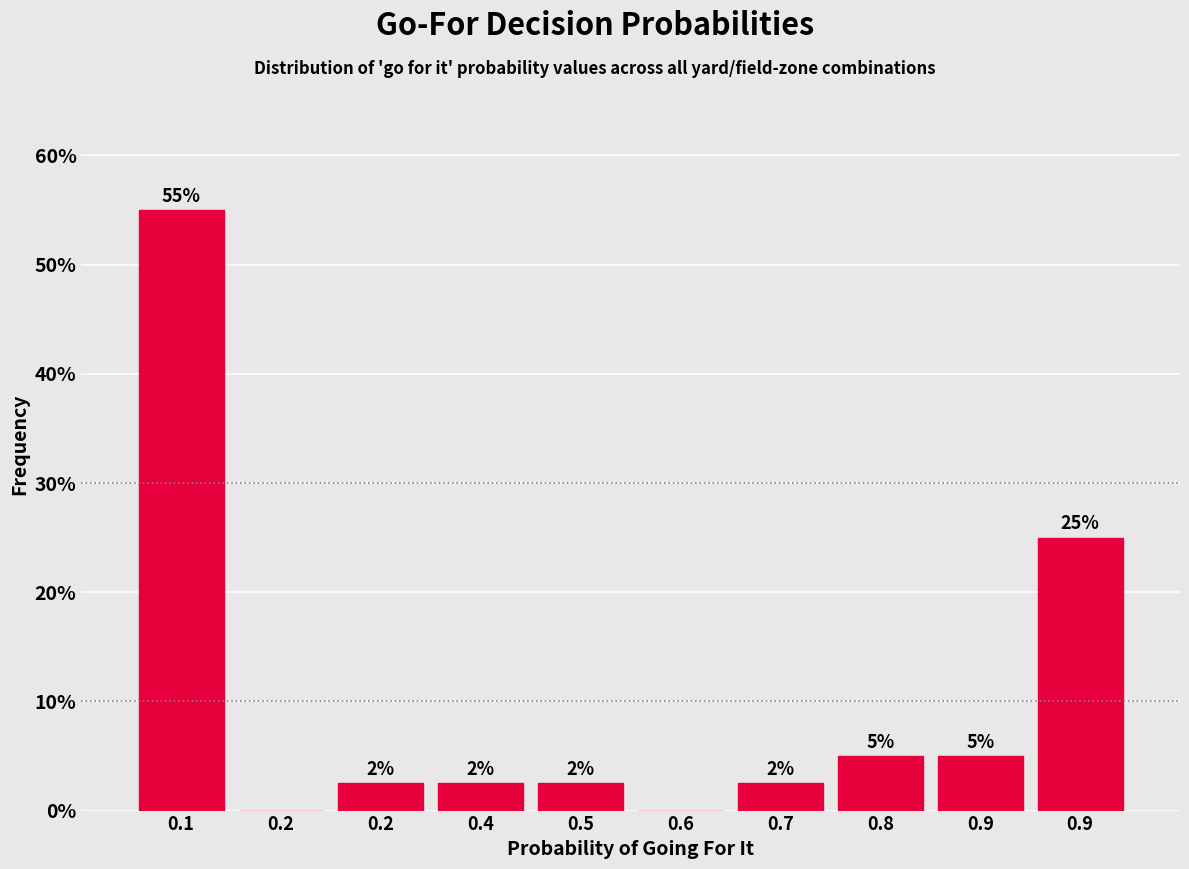

How many values exceed 2?

8